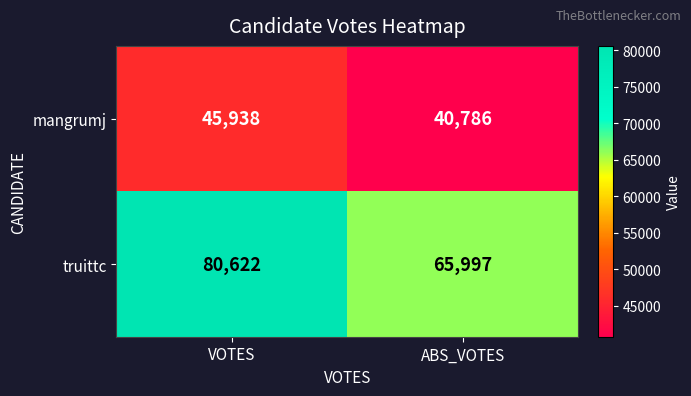

Reading left to right, extract all data points from this chart.

mangrumj: VOTES=45938	ABS_VOTES=40786
truittc: VOTES=80622	ABS_VOTES=65997